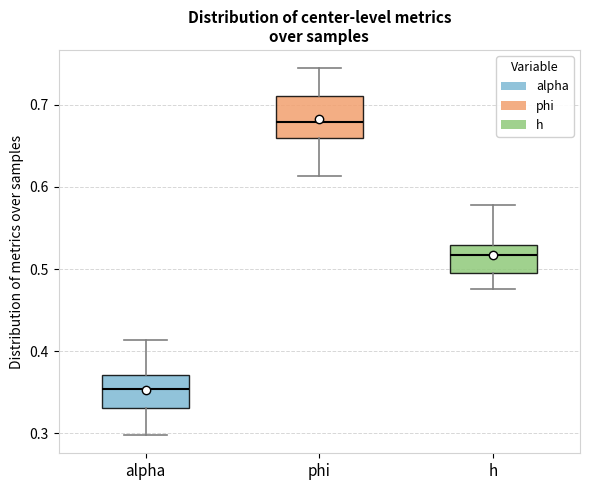

Comparing the boxes themselves (not the whiskers), which one is the tallest?

phi